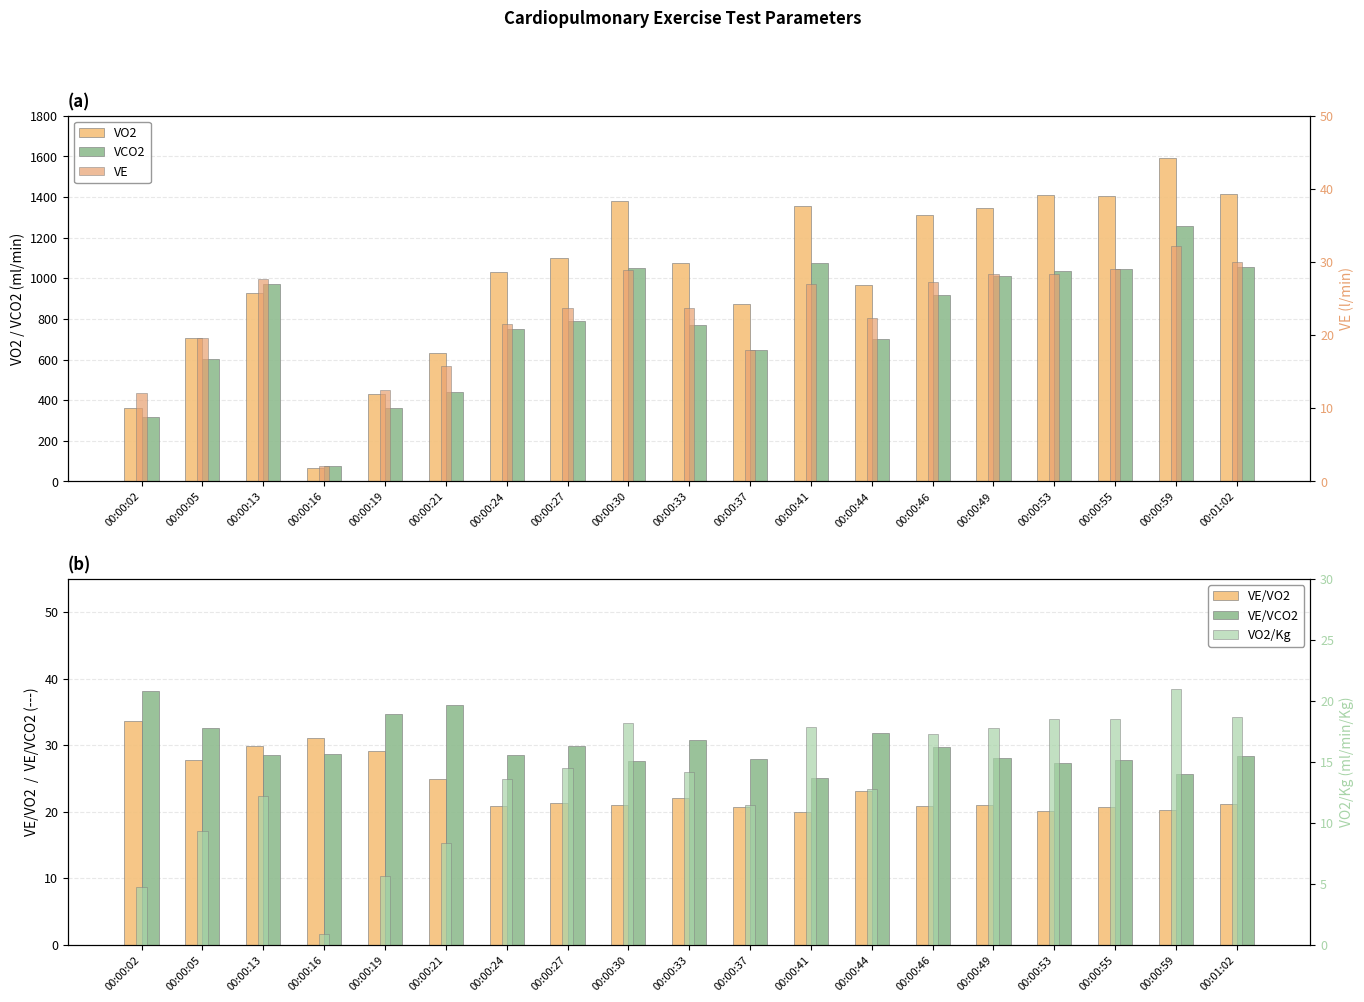

Is the value of VE/VO2 at 00:00:13 greater than the value of VO2/Kg at 00:00:53?

Yes